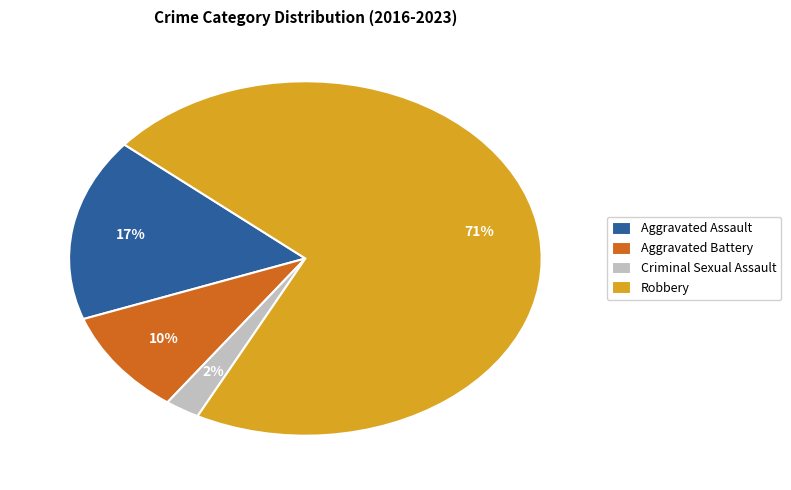

To the nearest percent, what portion does Criminal Sexual Assault represent?

2%